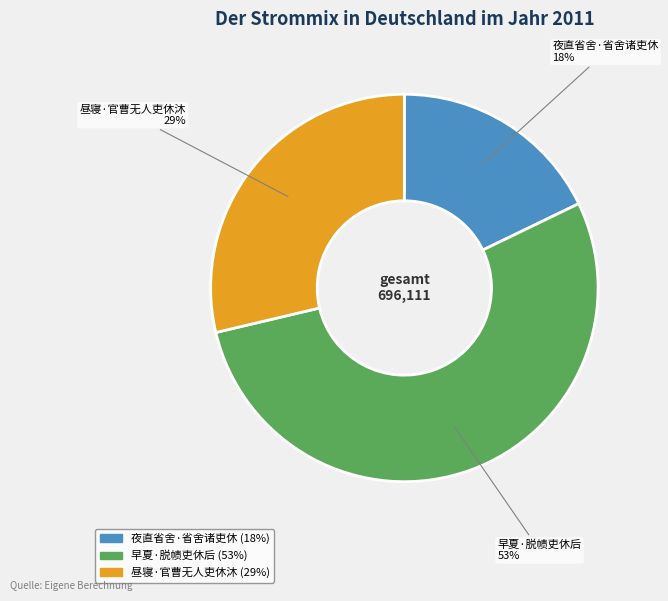

How many slices are in this pie chart?

3